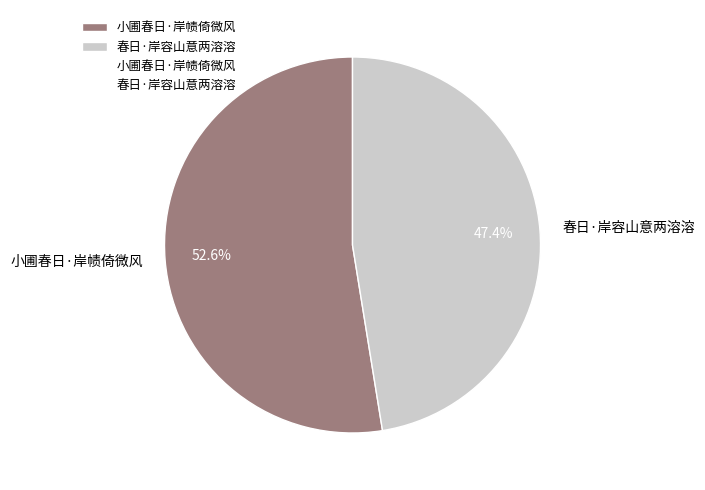

Rank the categories by value from lowest to highest.

春日·岸容山意两溶溶, 小圃春日·岸帻倚微风